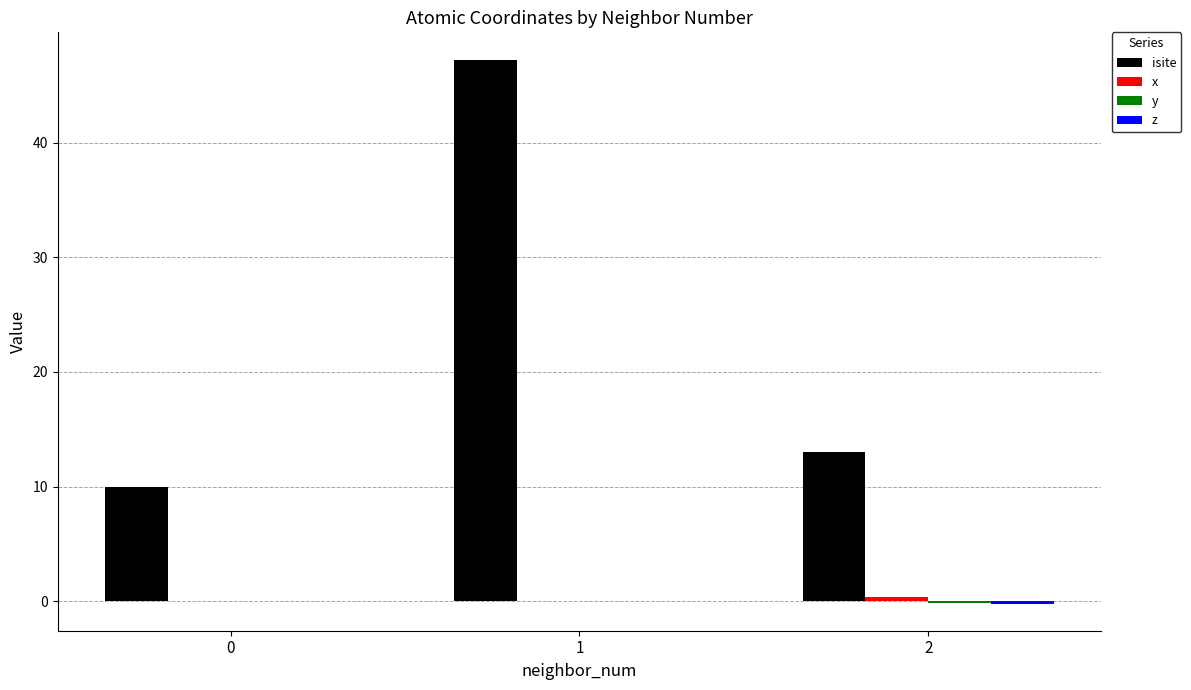

Which series has the largest total across all categories?

isite